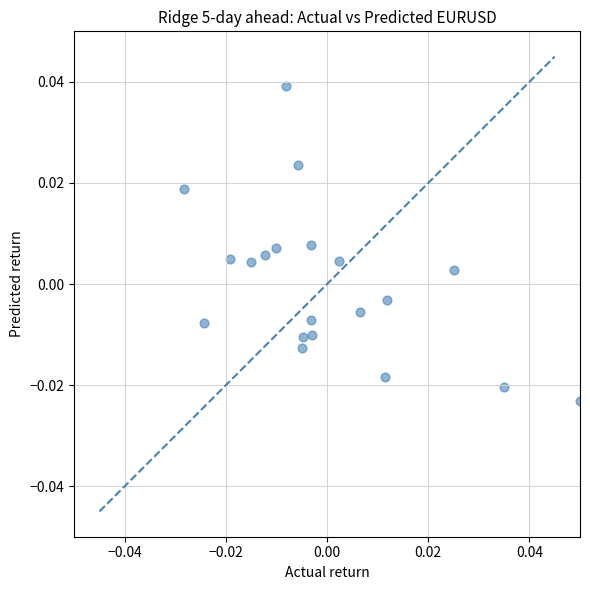

Count the number of points in this scatter plot.

20